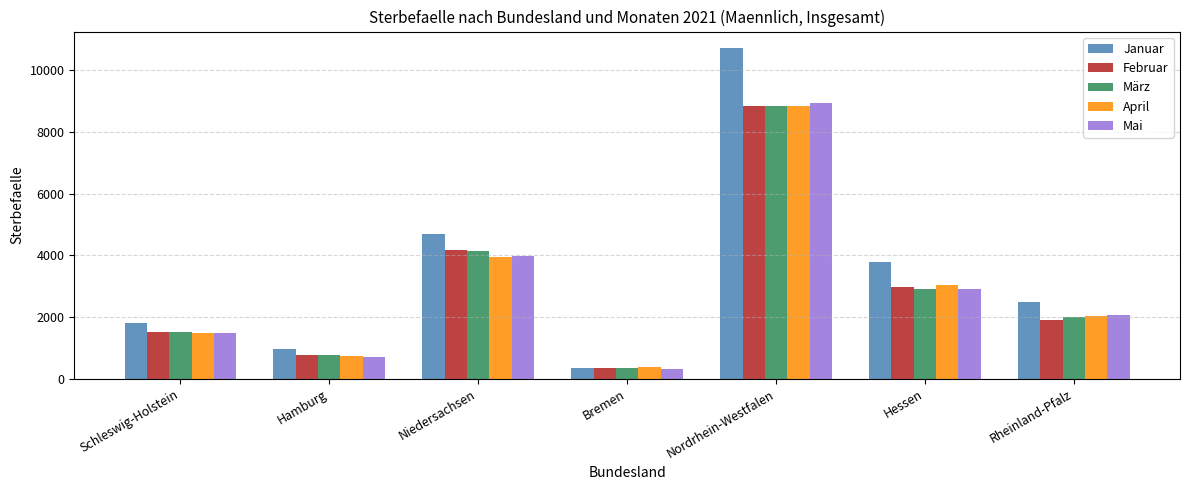

What is the sum of all März values?

20490